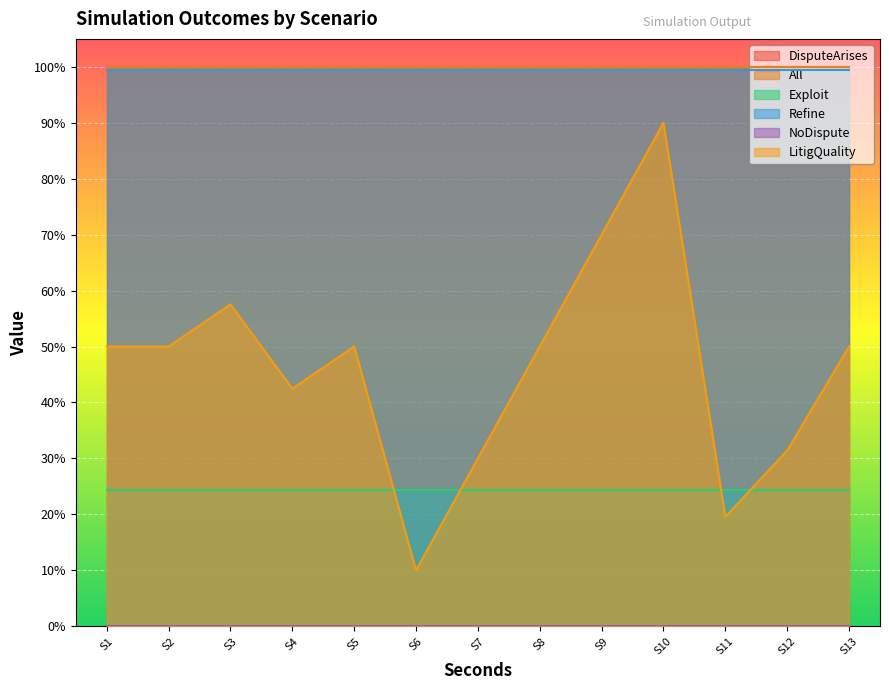

What are all the series names shown in the legend?

DisputeArises, All, Exploit, Refine, NoDispute, LitigQuality